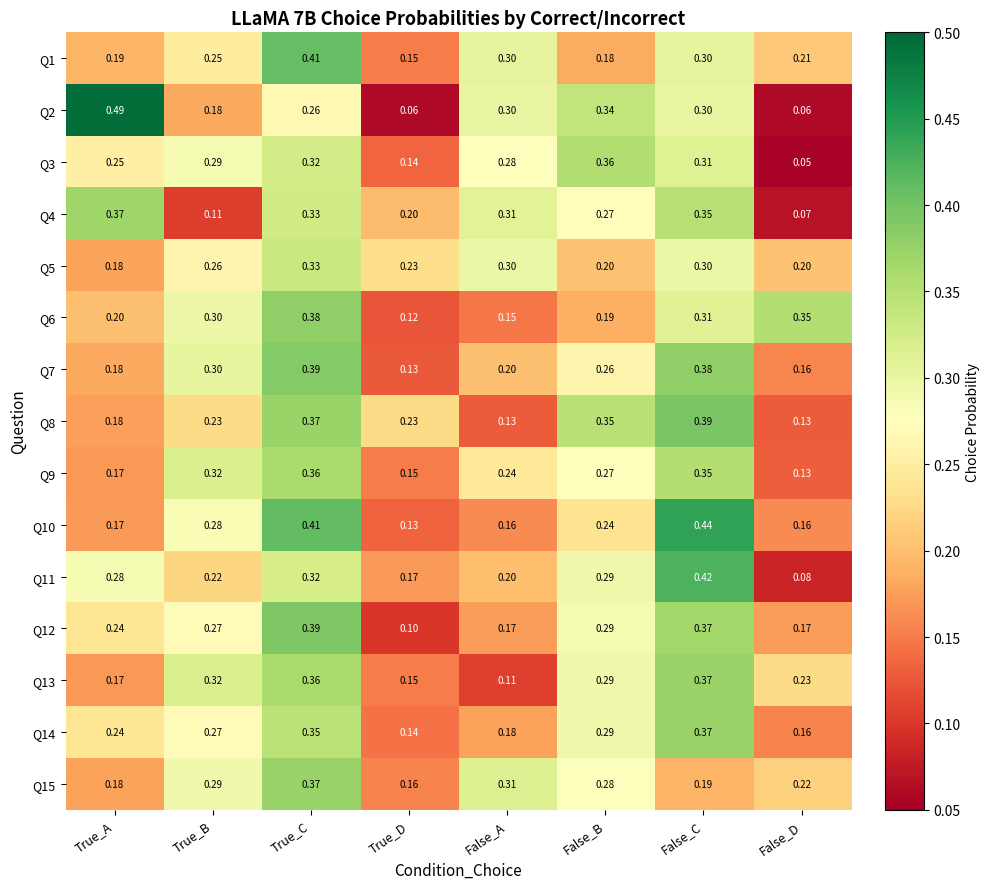

At which label is Q7 closest to 0?

True_D